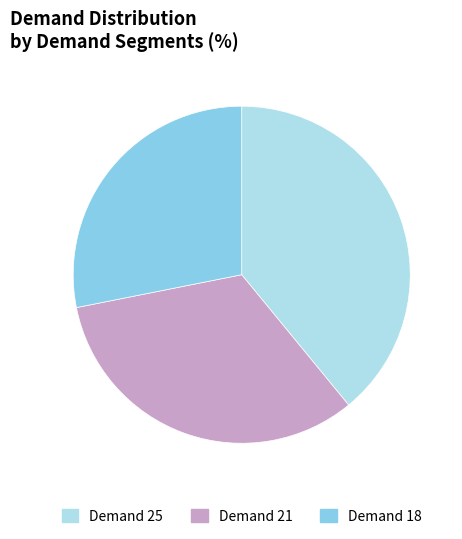

Which slice is the smallest?

Demand 18